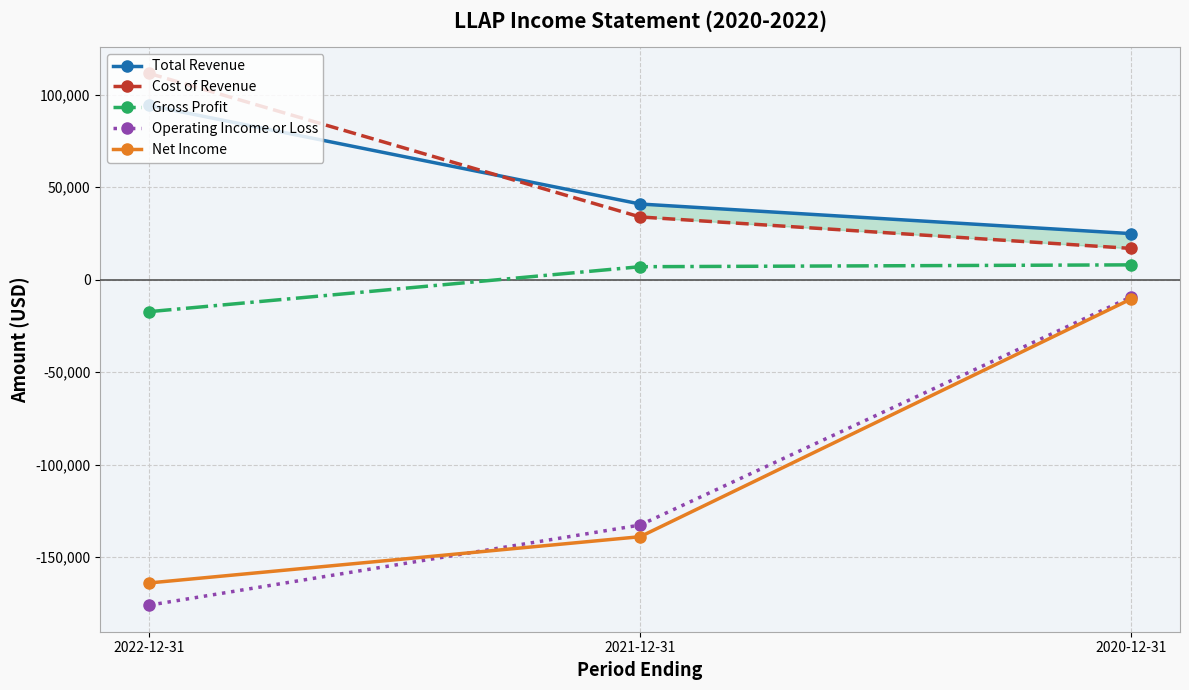

Between 2021-12-31 and 2020-12-31, which series saw the biggest shift?

Net Income